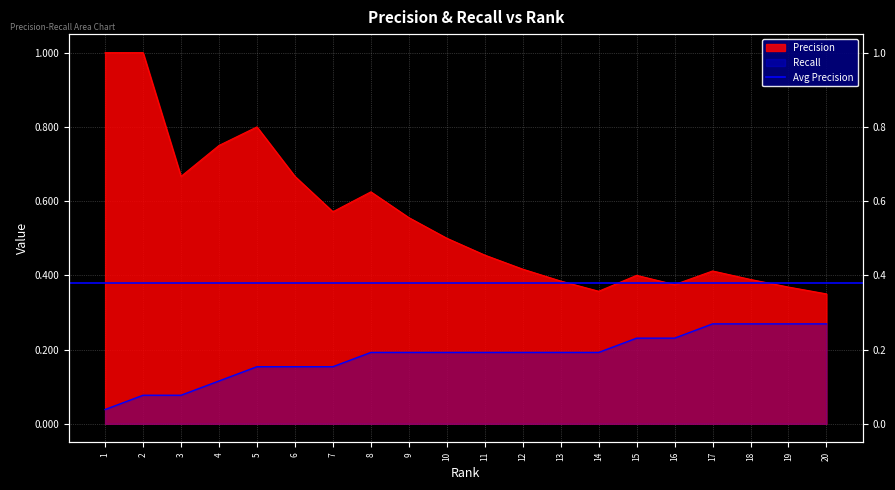

Rank the categories by Precision value from highest to lowest.

1, 2, 5, 4, 3, 6, 8, 7, 9, 10, 11, 12, 17, 15, 18, 13, 16, 19, 14, 20